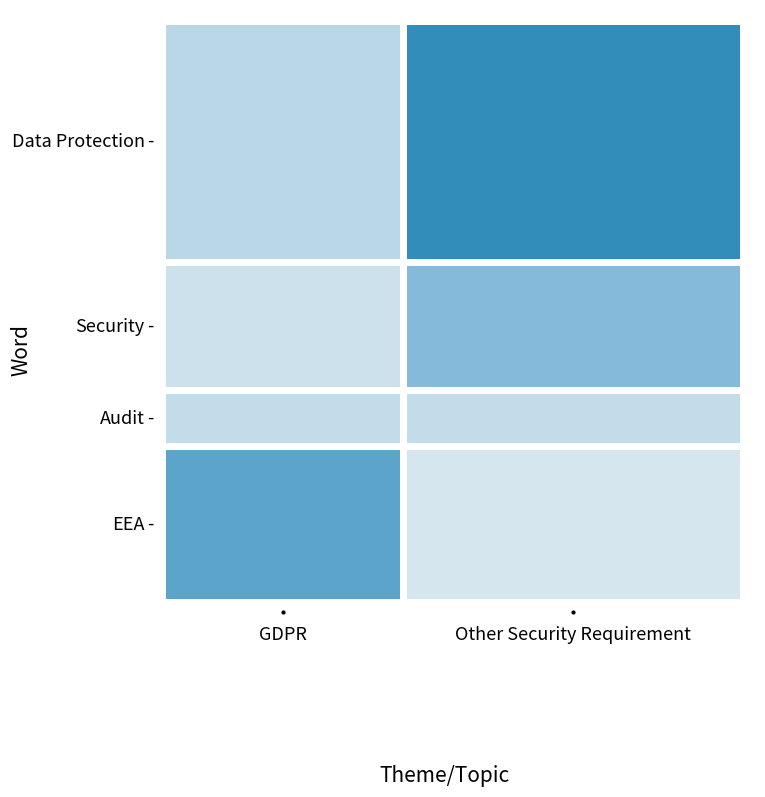

Is the value of Other Security Requirement at Data Protection greater than the value of GDPR at Security?

Yes